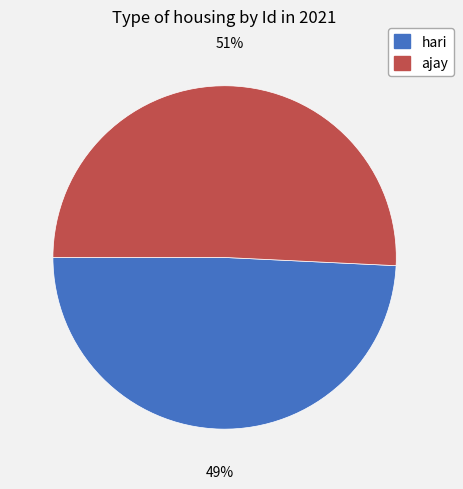

Is the sum of ajay and hari greater than half?

Yes